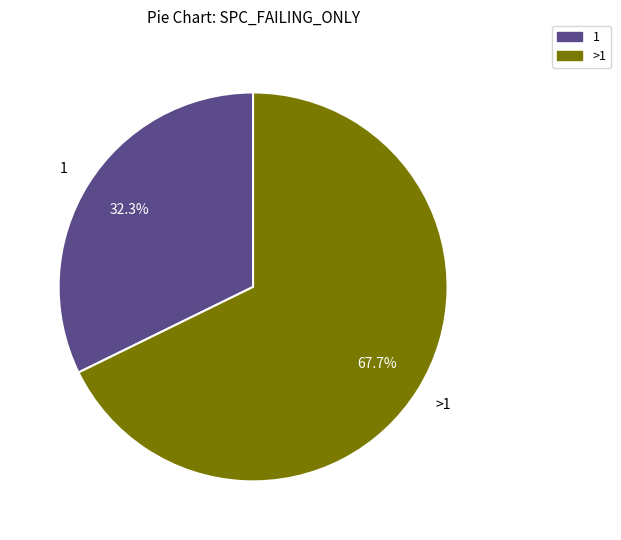

Does any single category account for the majority?

Yes